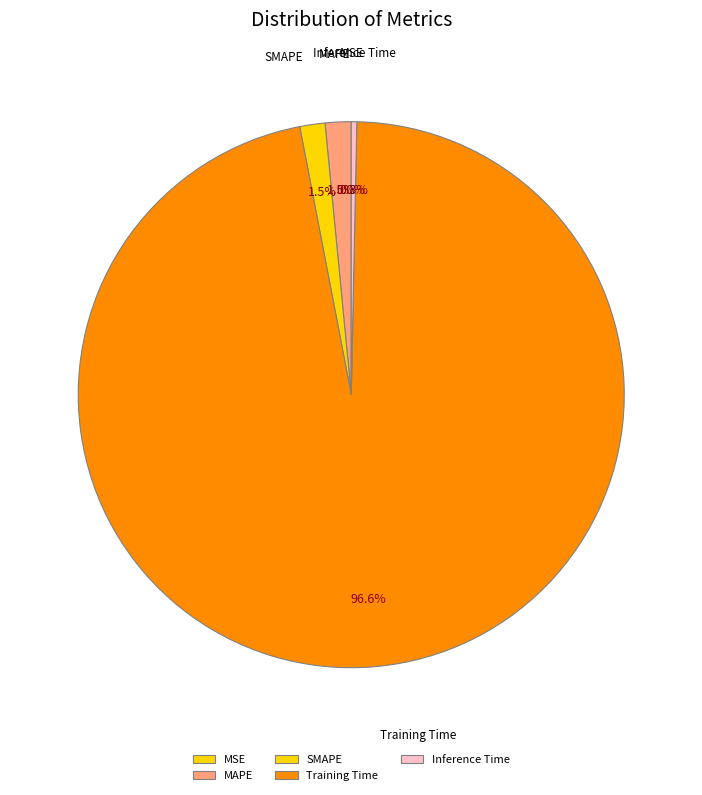

Which has a higher value, Inference Time or Training Time?

Training Time